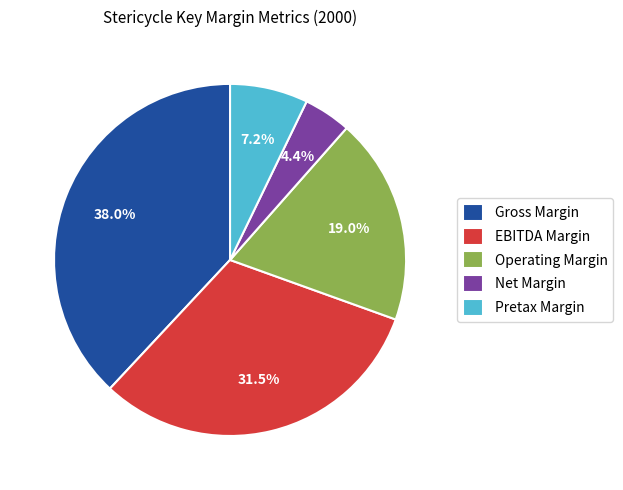

The Pretax Margin slice represents 1% of the pie. True or false?

False